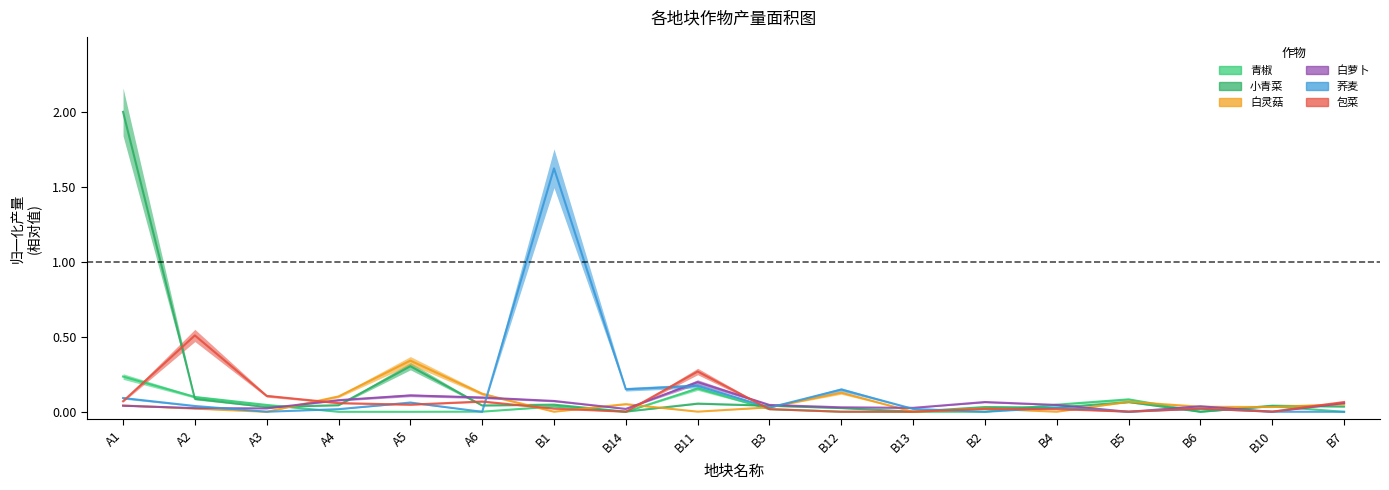

Between B1 and B6, which series saw the biggest shift?

荞麦